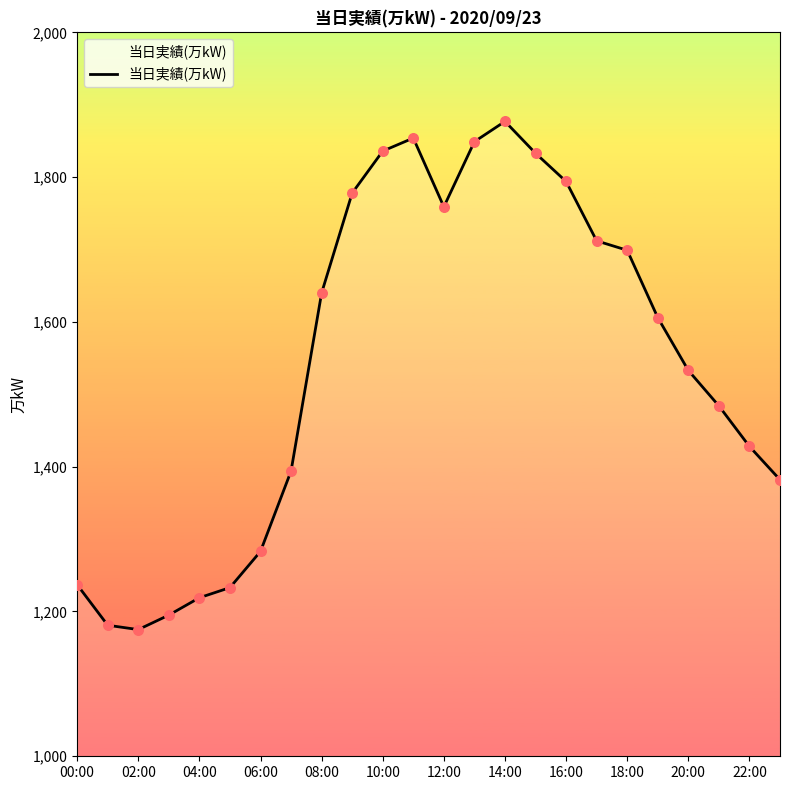

What is the maximum value shown in the chart?

1877